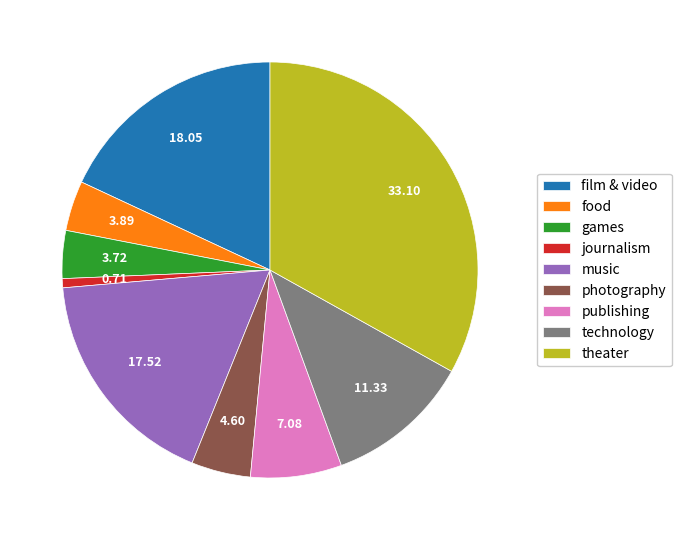

Does theater account for over 50% of the chart?

No